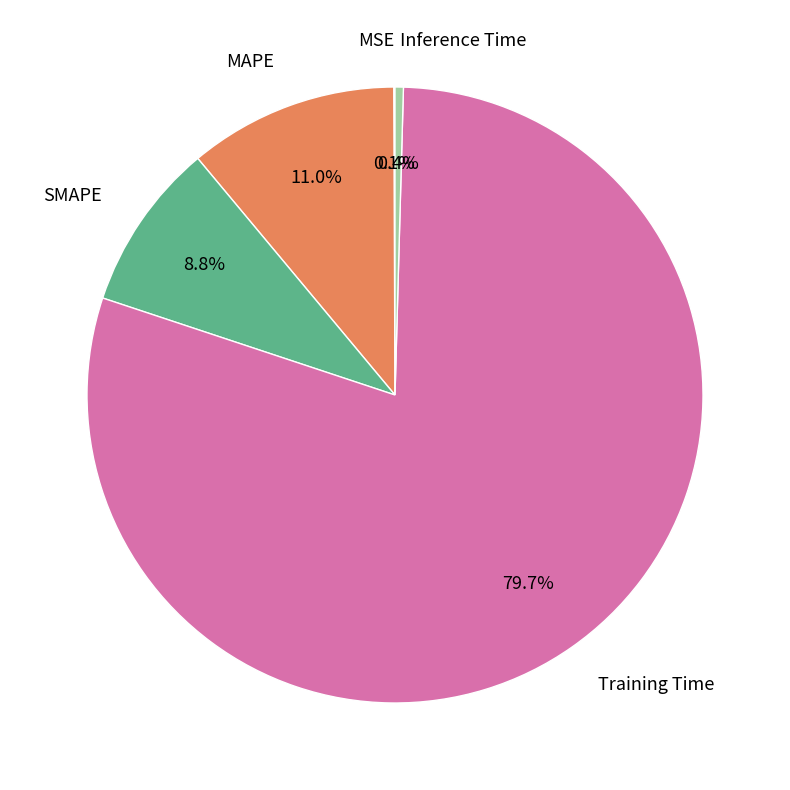

What percentage is NOT represented by MAPE?

89.0%